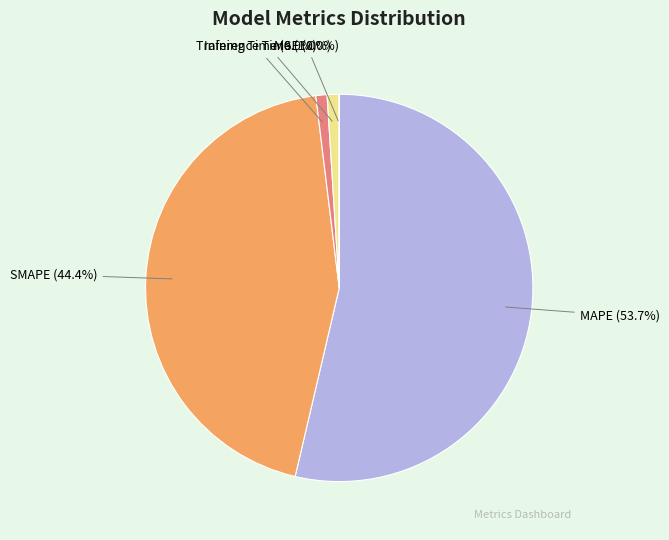

Which category accounts for the majority?

MAPE